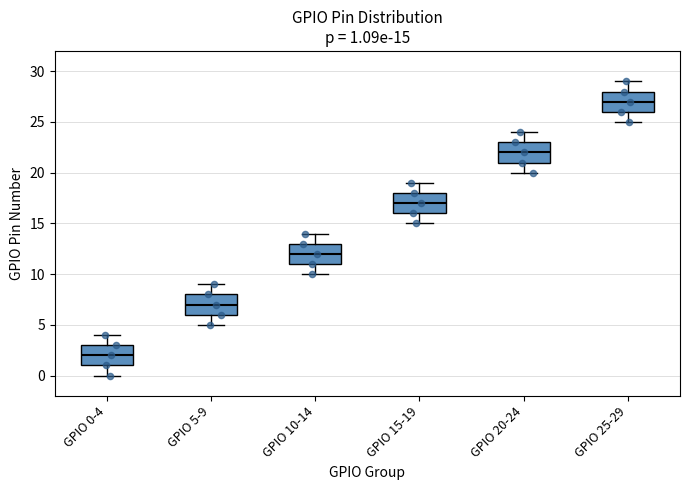

Which box's median line is the highest?

GPIO 25-29